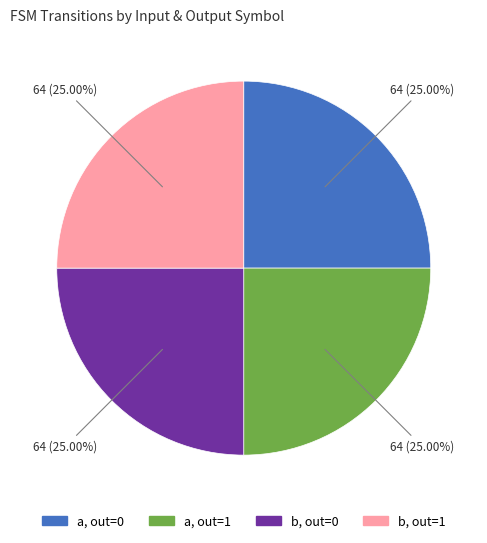

How many segments does this pie chart have?

4